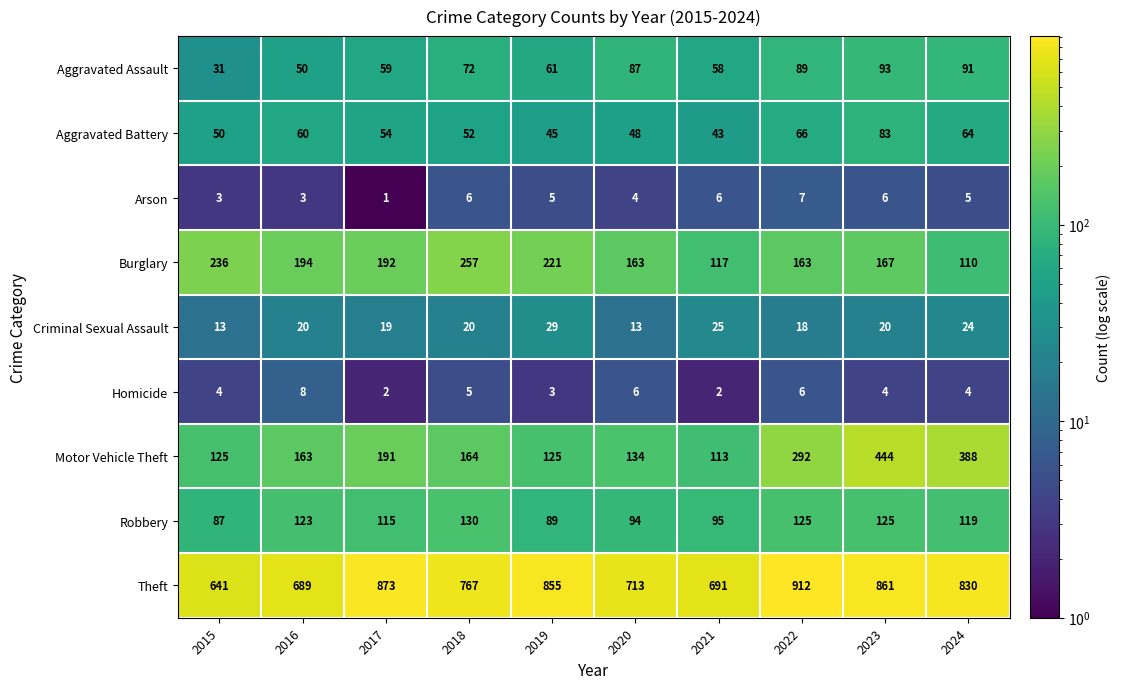

Rank the series at 2016 from lowest to highest value.

Arson, Homicide, Criminal Sexual Assault, Aggravated Assault, Aggravated Battery, Robbery, Motor Vehicle Theft, Burglary, Theft